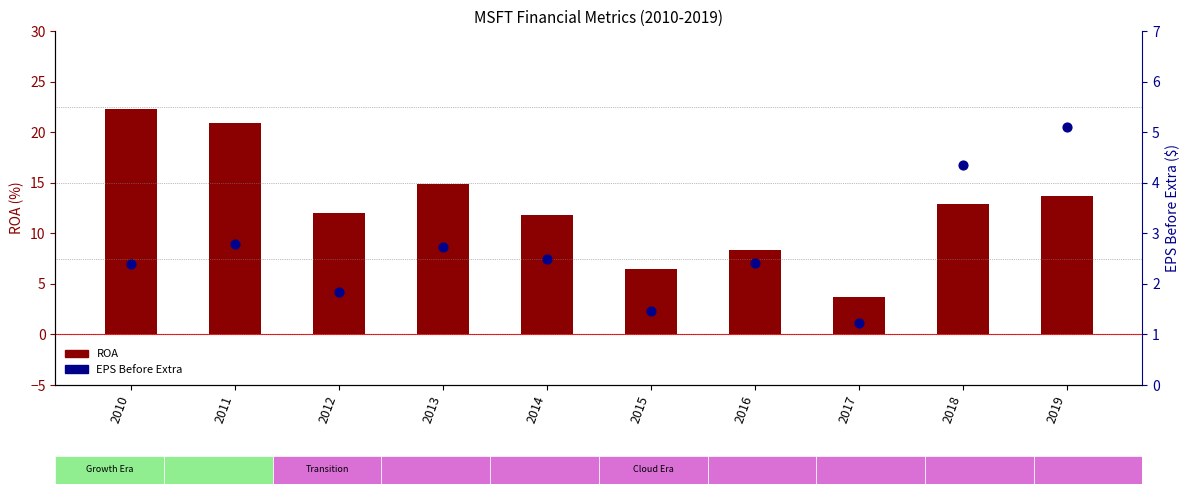

Which series reaches the maximum Y coordinate?

ROA